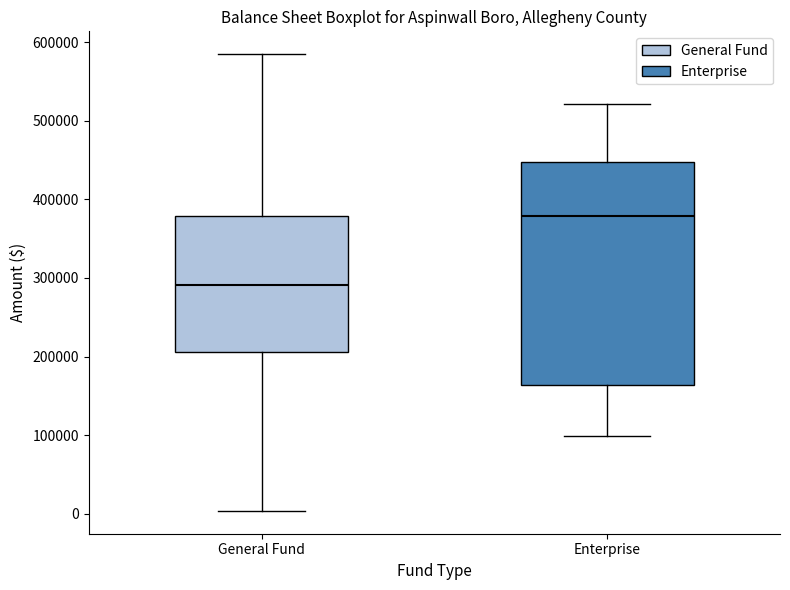

Reading left to right, transcribe this box plot: for each box, give where its median line is, the range the box spans, and where its two whiskers end, as read against the y-axis. The values are not printed on the chart, so give them approximately, as read against the axis.

General Fund: median 290000, box 210000 to 380000, whiskers 0 to 580000
Enterprise: median 380000, box 160000 to 450000, whiskers 100000 to 520000